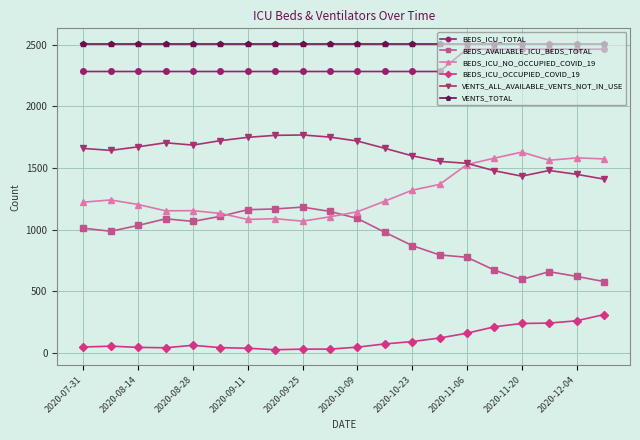

Which series has the largest total across all categories?

VENTS_TOTAL